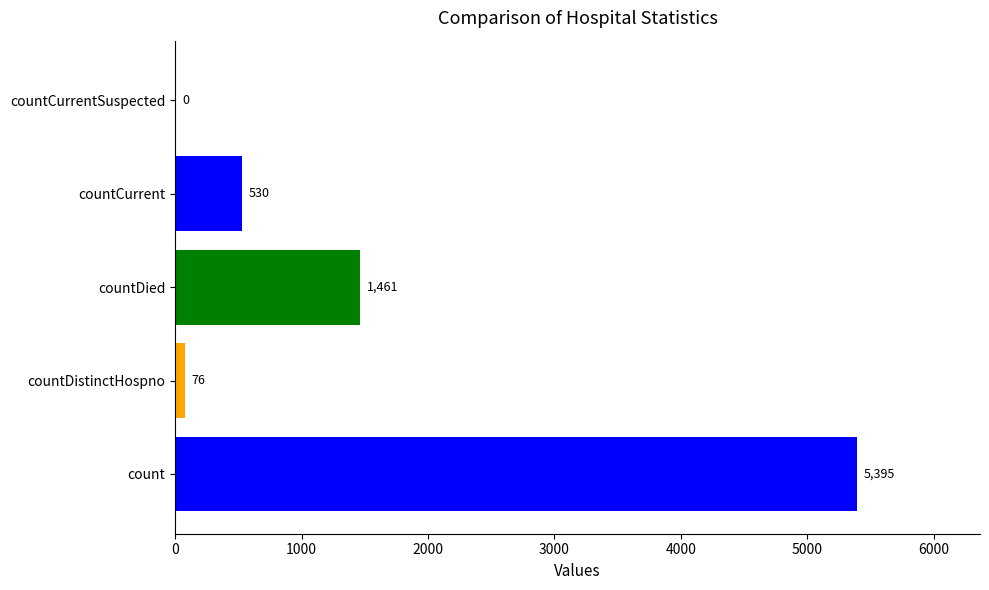

Reading bottom to top, transcribe all the data shown in this chart.

count=5395	countDistinctHospno=76	countDied=1461	countCurrent=530	countCurrentSuspected=0